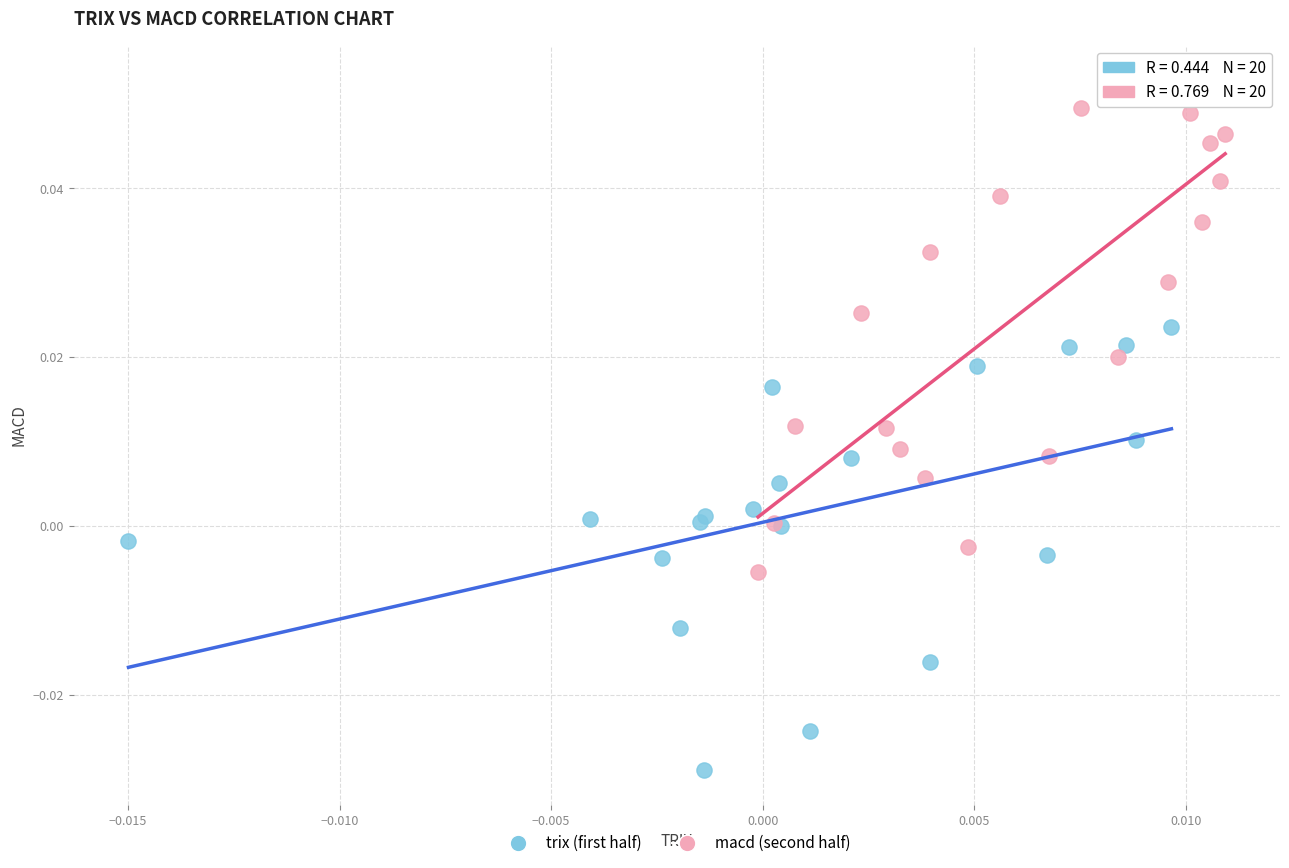

Which series reaches the minimum Y coordinate?

trix (first half)